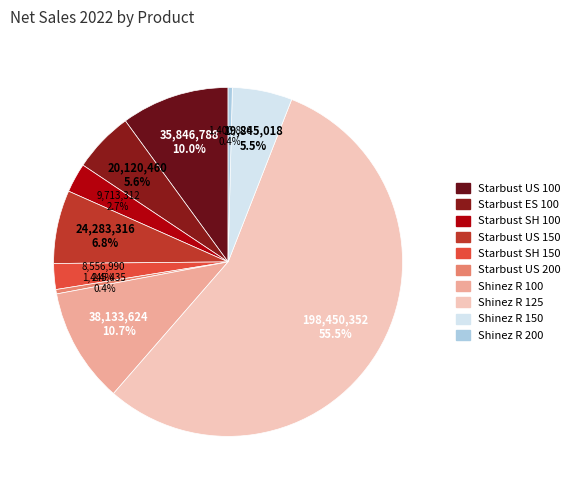

To the nearest percent, what is the difference between the largest and smallest slice percentages?

55%